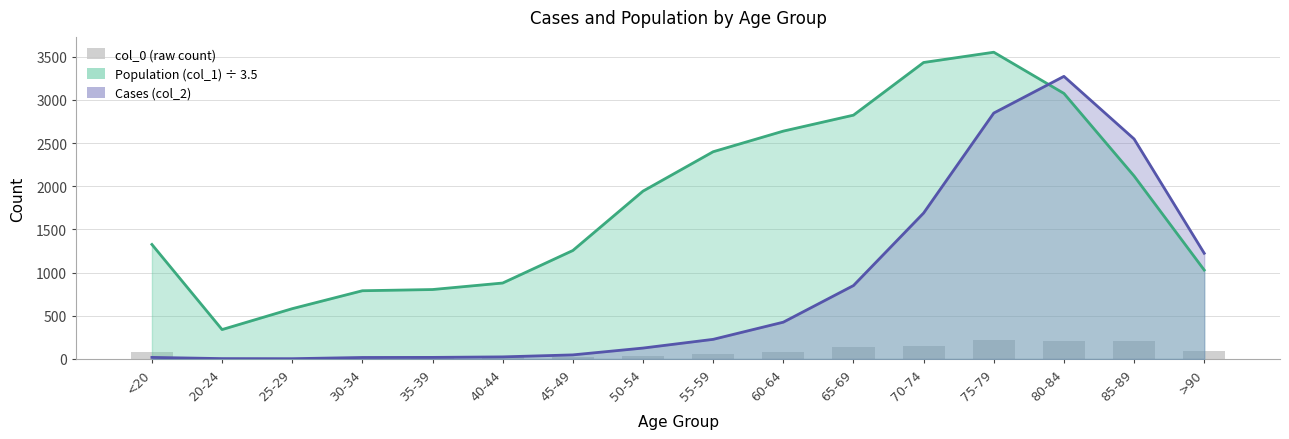

Is it true that the value at 85-89 is 275?

False